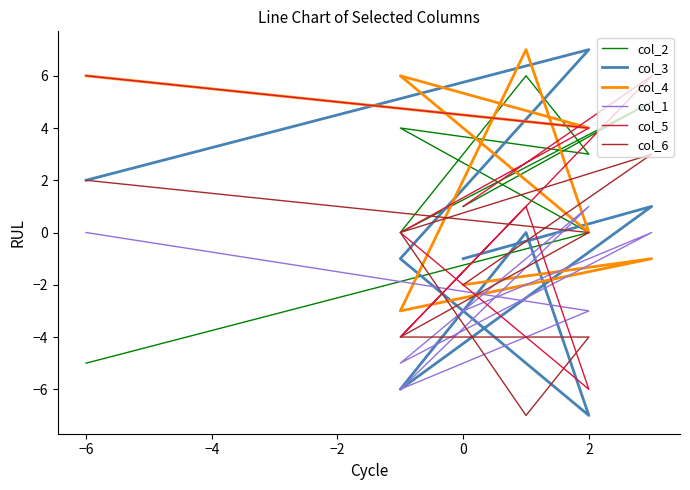

Which series ends up on top after the final intersection of col_5 and col_2?

col_5